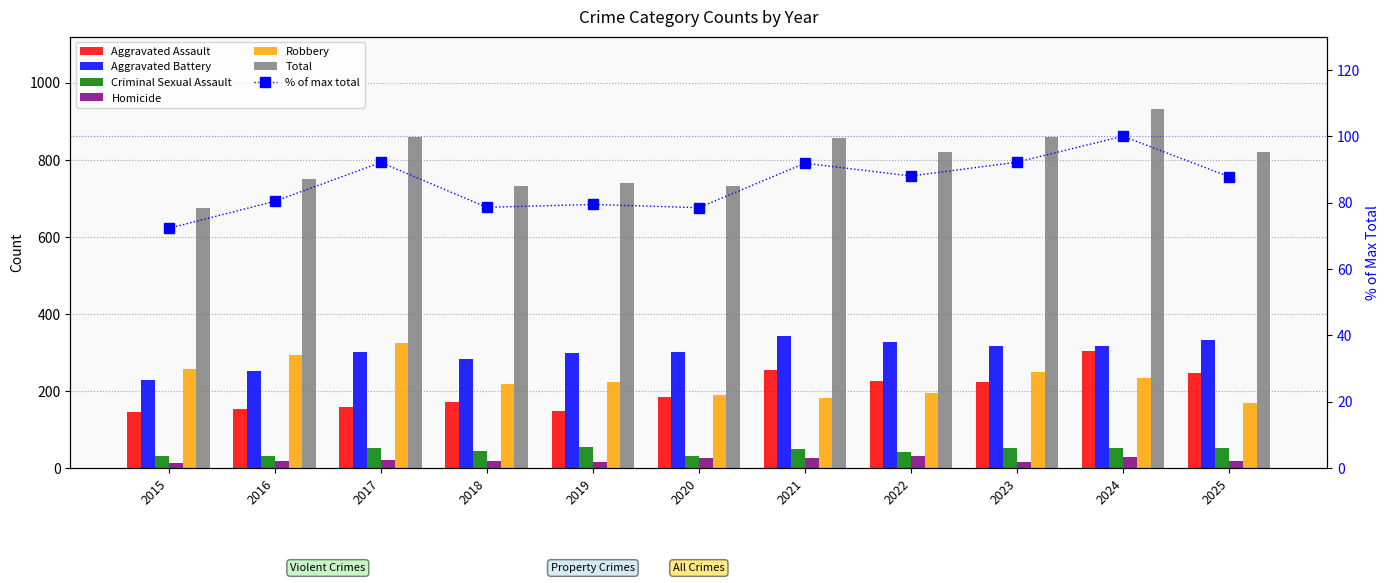

How many values in the Homicide series are below 19?

5